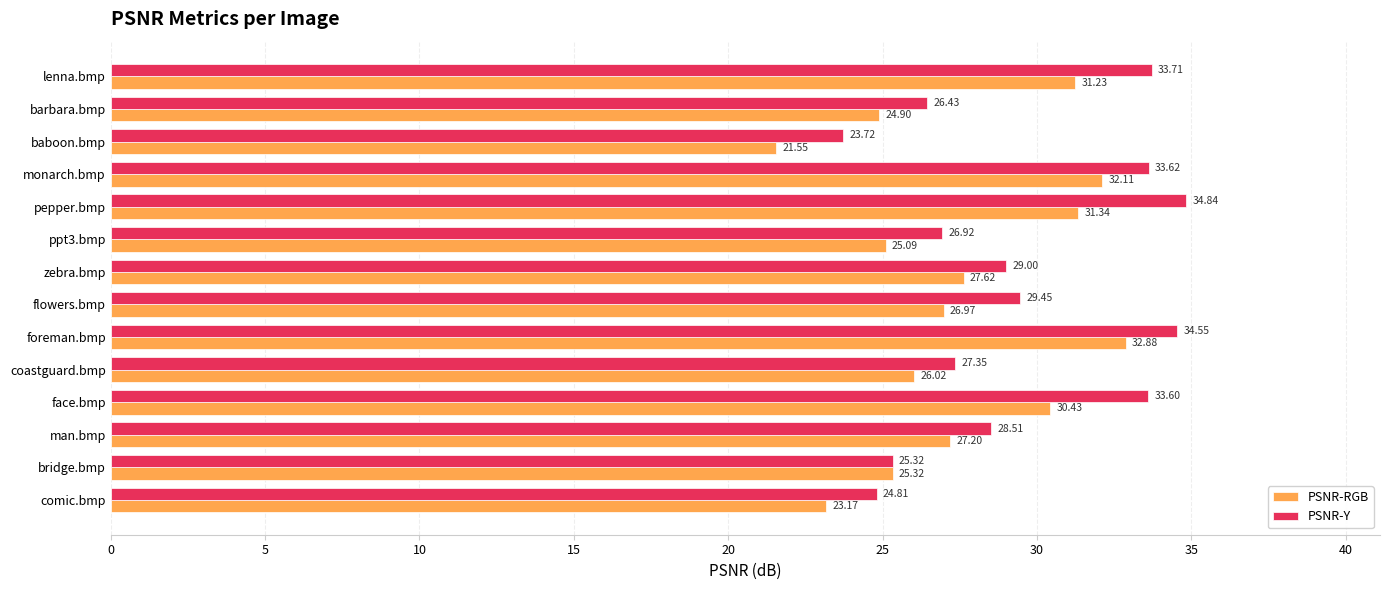

Which category has the lowest value across all series?

baboon.bmp